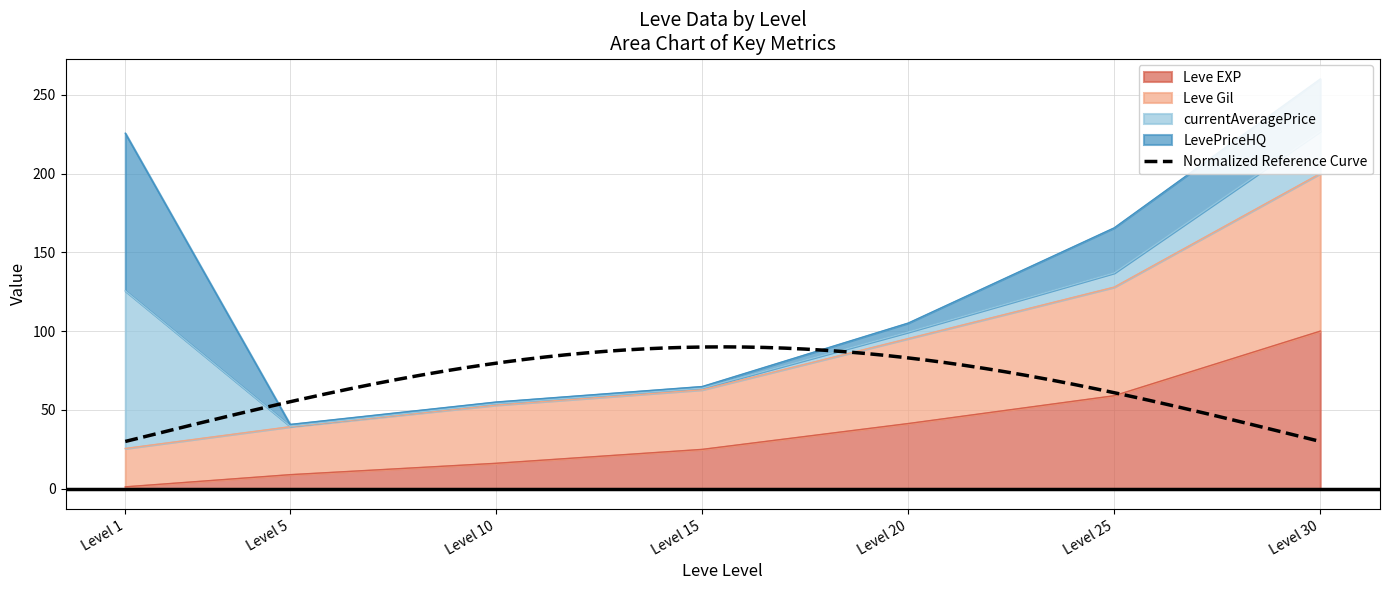

Count the number of categories in the chart.

7